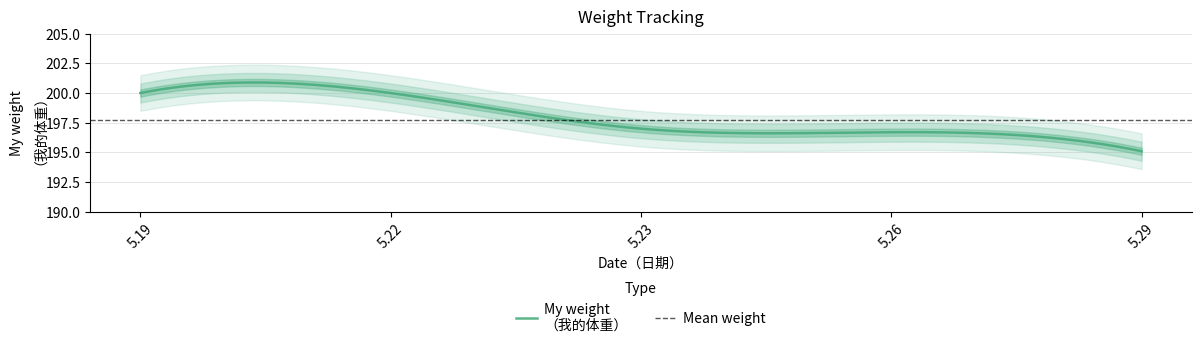

Where is the data nearest to the value 197?

5.23